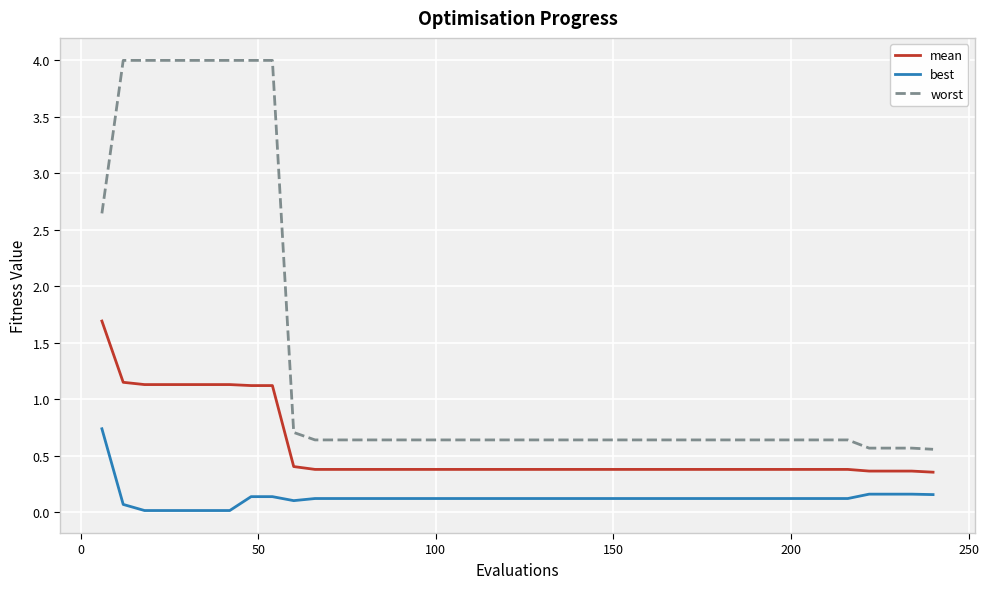

At how many categories does at least one series exceed 2?

9